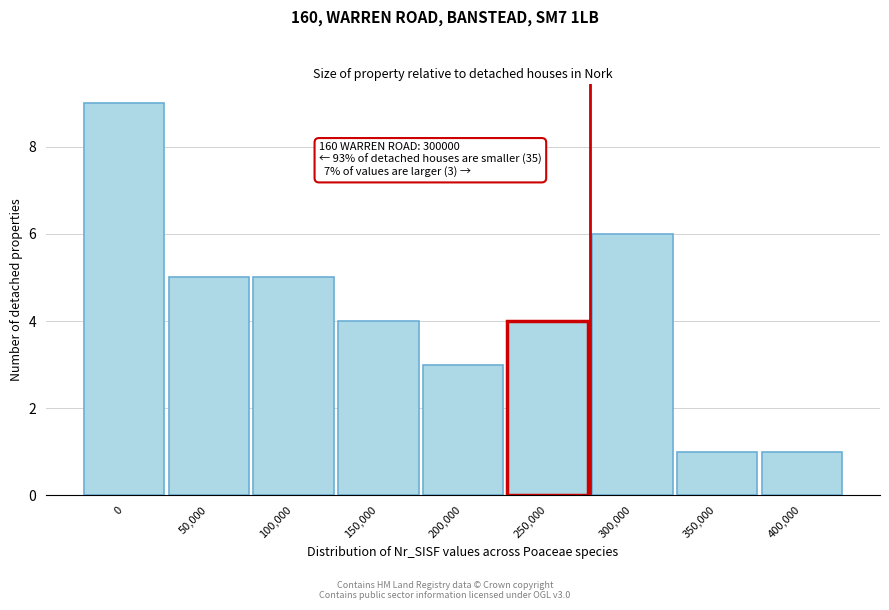

Reading left to right, list all the values displayed in this chart.

0=9	50,000=5	100,000=5	150,000=4	200,000=3	250,000=4	300,000=6	350,000=1	400,000=1